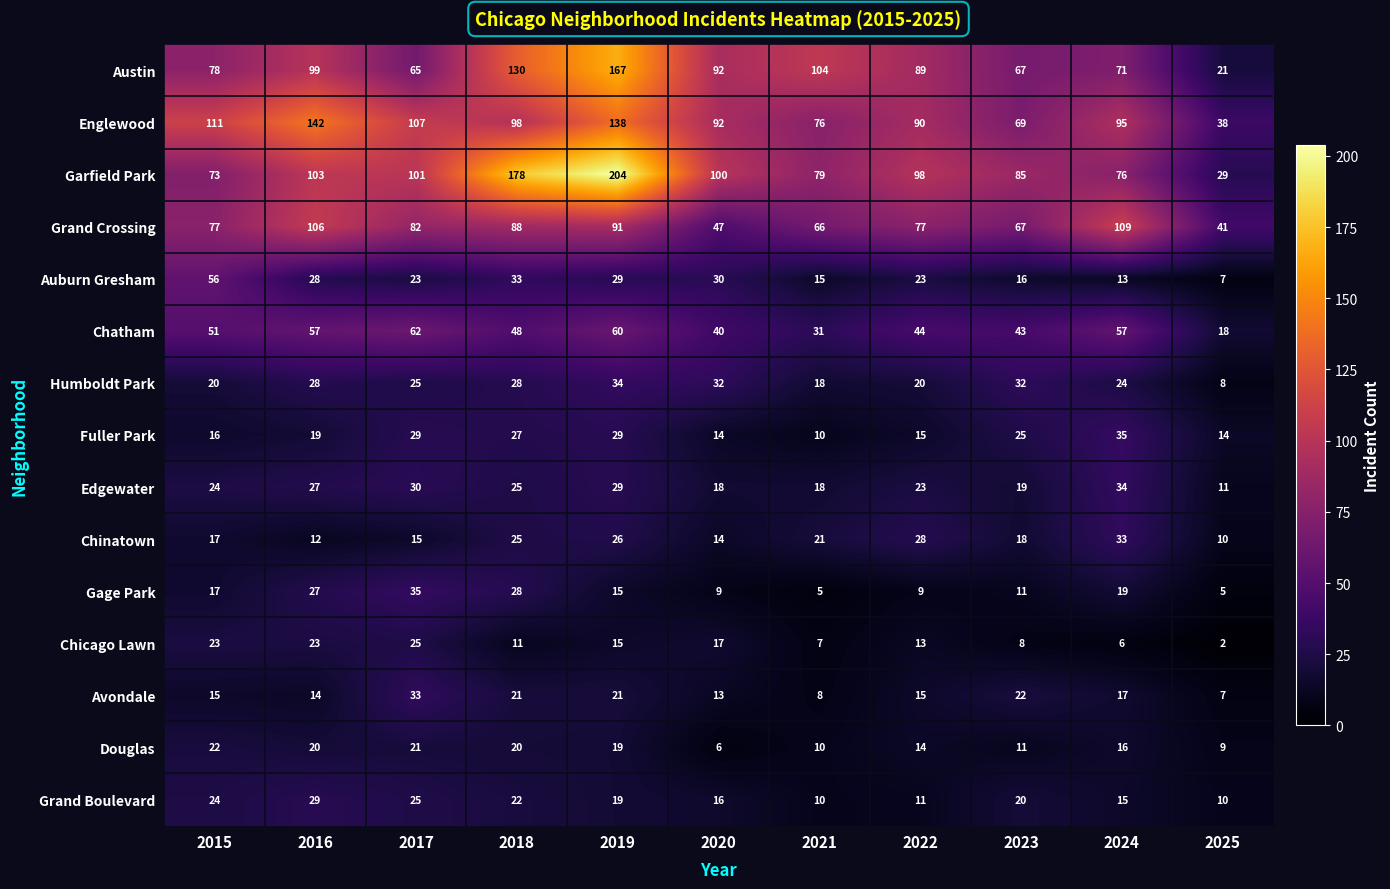

How many series are shown in this chart?

15